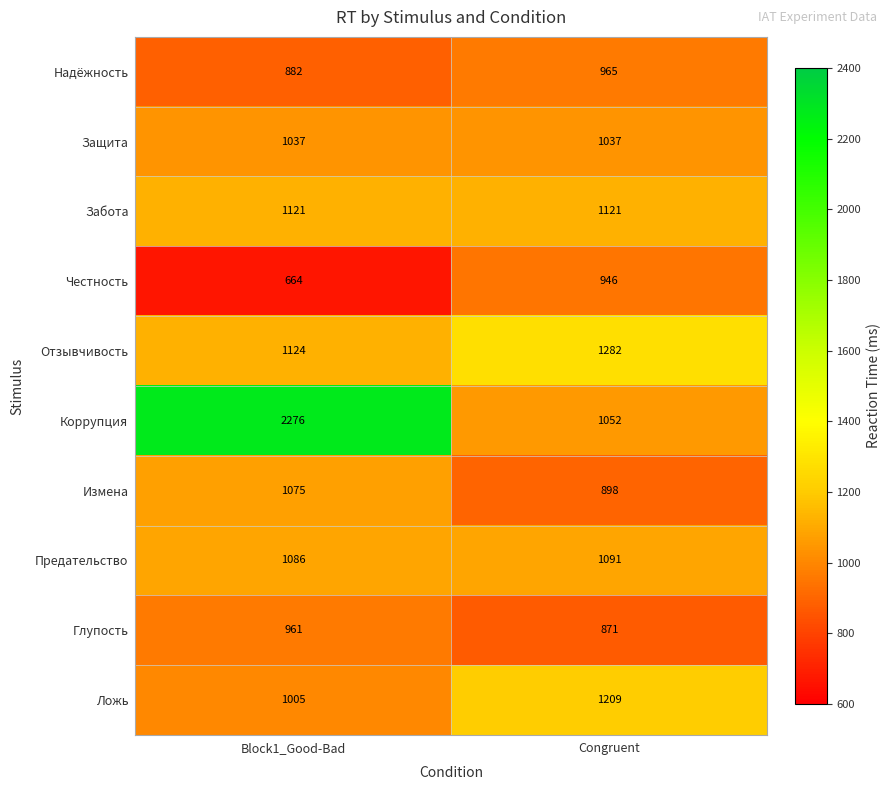

Rank the series by their maximum value, from highest to lowest.

Коррупция, Отзывчивость, Ложь, Забота, Предательство, Измена, Защита, Надёжность, Глупость, Честность